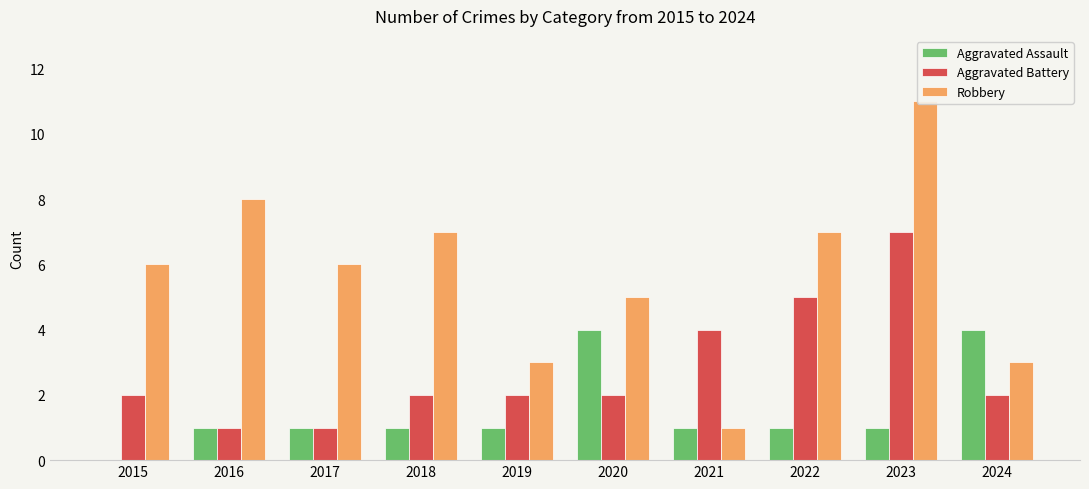

At which category is the sum across all series the highest?

2023